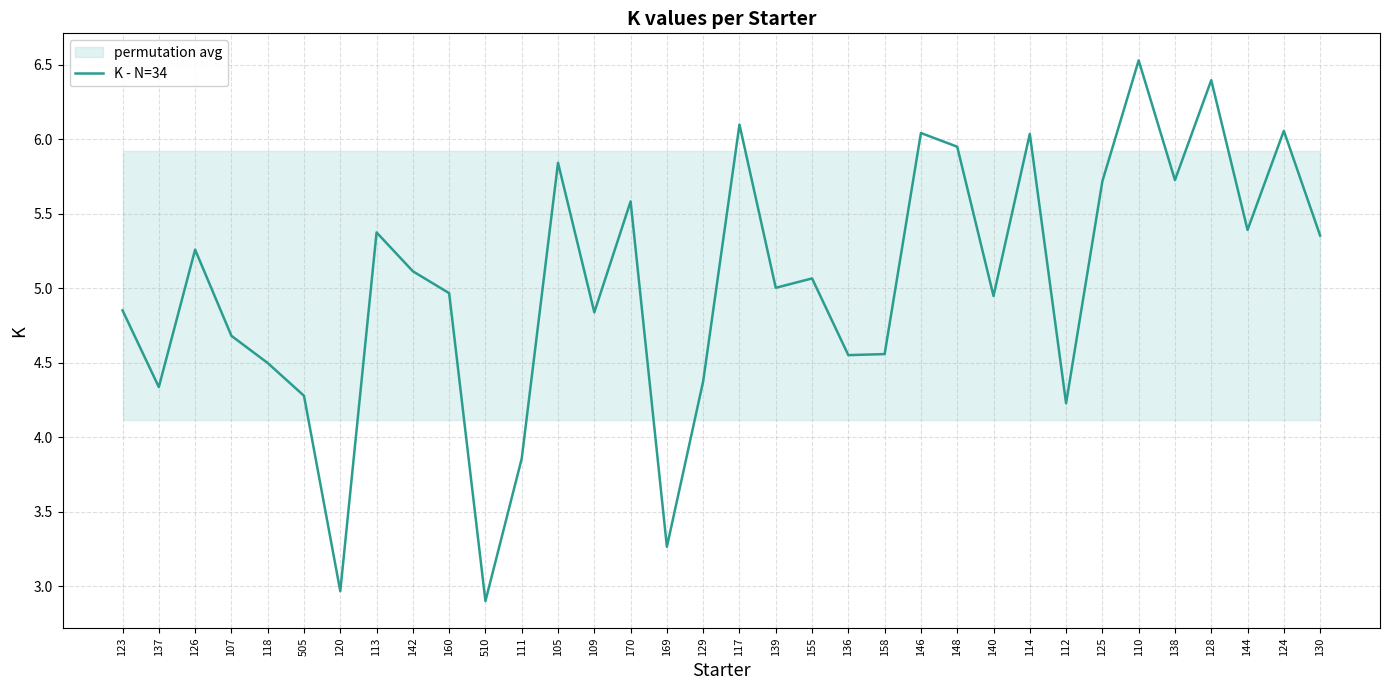

Reading left to right, extract all data points from this chart.

123=4.9	137=4.3	126=5.3	107=4.7	118=4.5	505=4.3	120=3.0	113=5.4	142=5.1	160=5.0	510=2.9	111=3.9	105=5.8	109=4.8	170=5.6	169=3.3	129=4.4	117=6.1	139=5.0	155=5.1	136=4.6	158=4.6	146=6.0	148=6.0	140=4.9	114=6.0	112=4.2	125=5.7	110=6.5	138=5.7	128=6.4	144=5.4	124=6.1	130=5.4